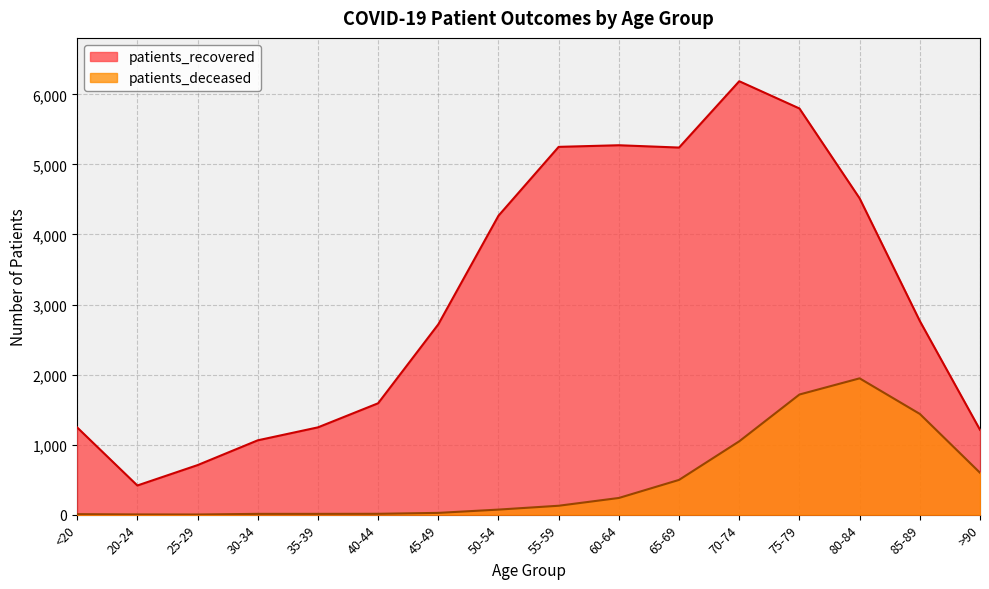

Rank the series by their average value, from highest to lowest.

patients_recovered, patients_deceased